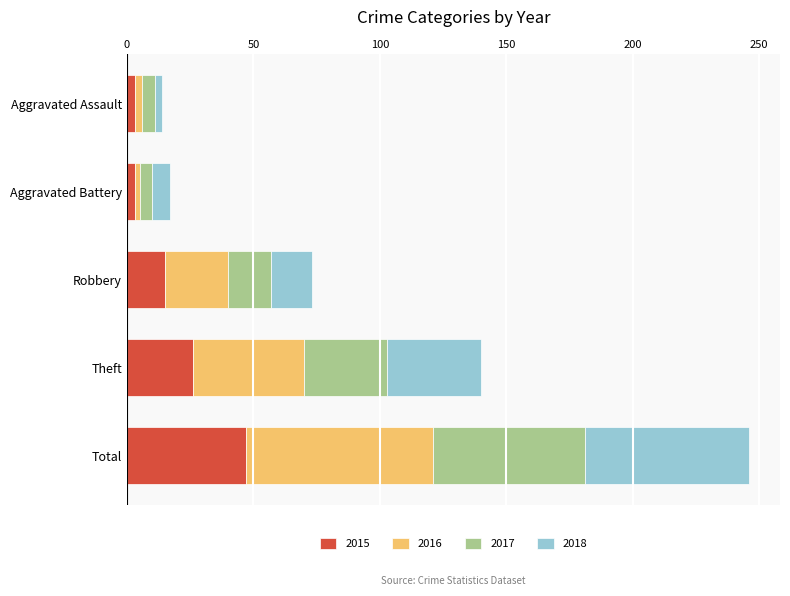

At which label does 2015 reach its peak?

Total